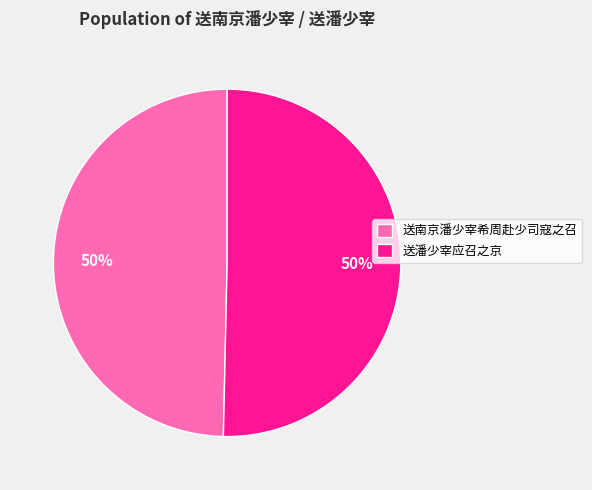

To the nearest percent, what is the combined percentage of 送南京潘少宰希周赴少司寇之召 and 送潘少宰应召之京?

100%